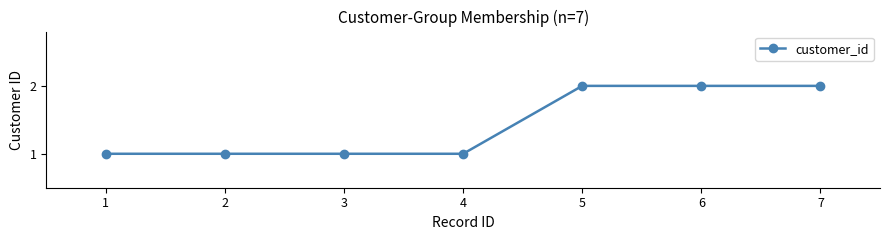

What is the change in value from 3 to 5?

+1